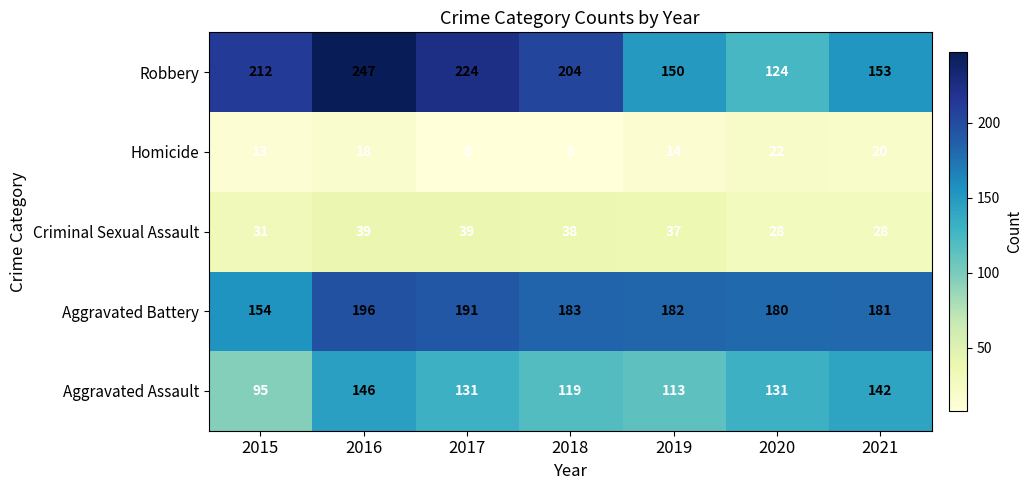

True or false: Homicide has a value of 13 at 2015.

True